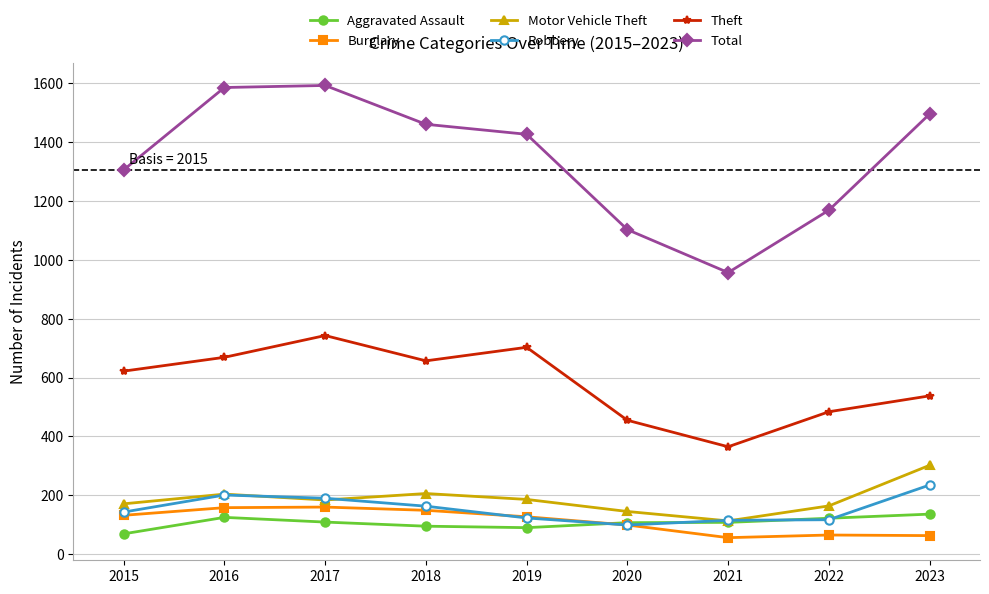

How many times do Motor Vehicle Theft and Robbery cross each other?

4